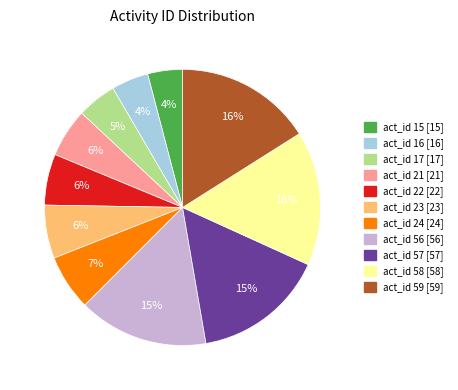

To the nearest percent, what is the average slice percentage?

9%